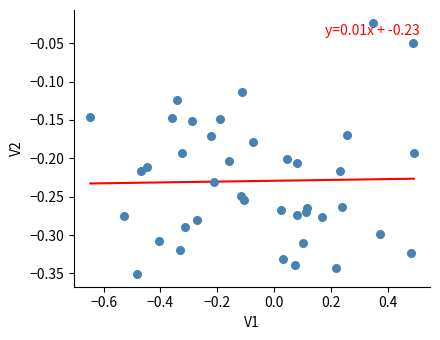

What is the range of X values (max minus min)?

1.1